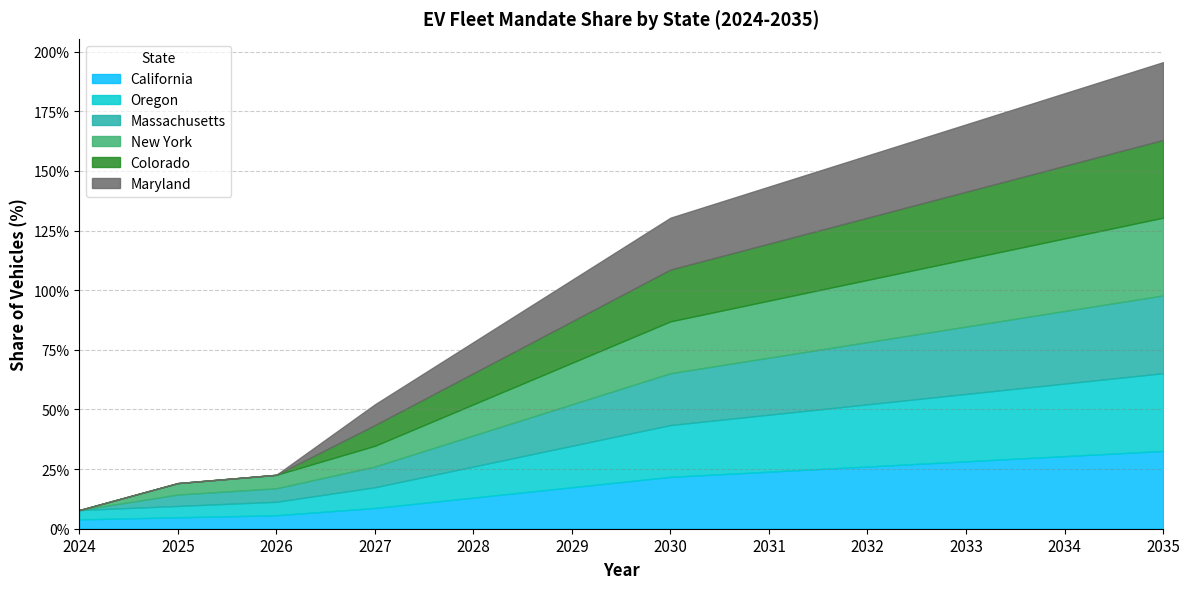

What is the value of the California point at the 5th from the left?

0.1